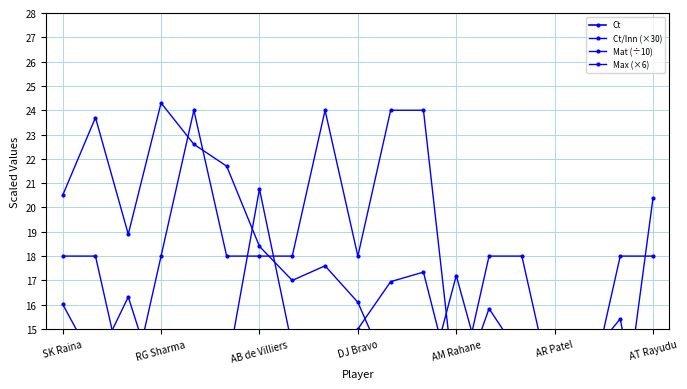

What are all the series names shown in the legend?

Ct, Ct/Inn (×30), Mat (÷10), Max (×6)